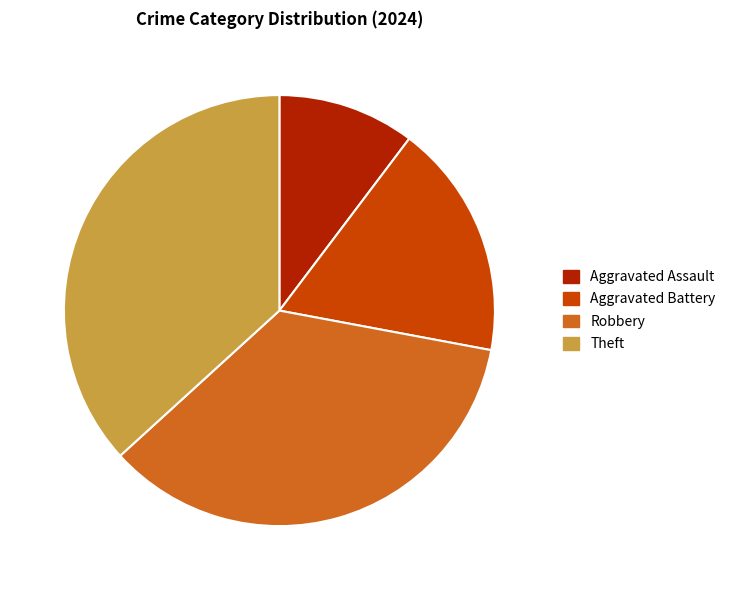

Does Aggravated Assault account for over 50% of the chart?

No